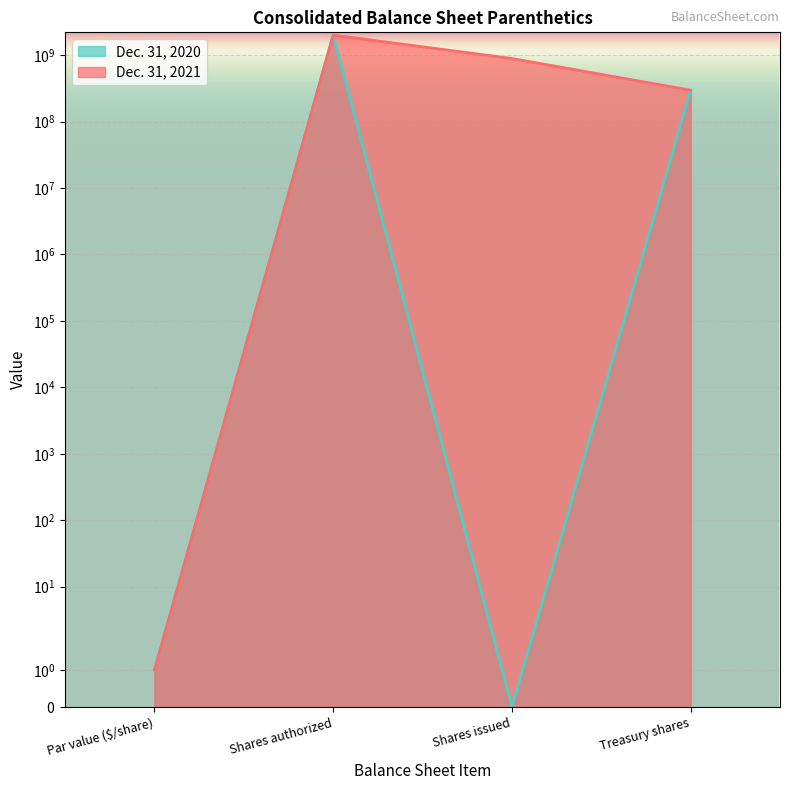

How many series are shown in this chart?

2